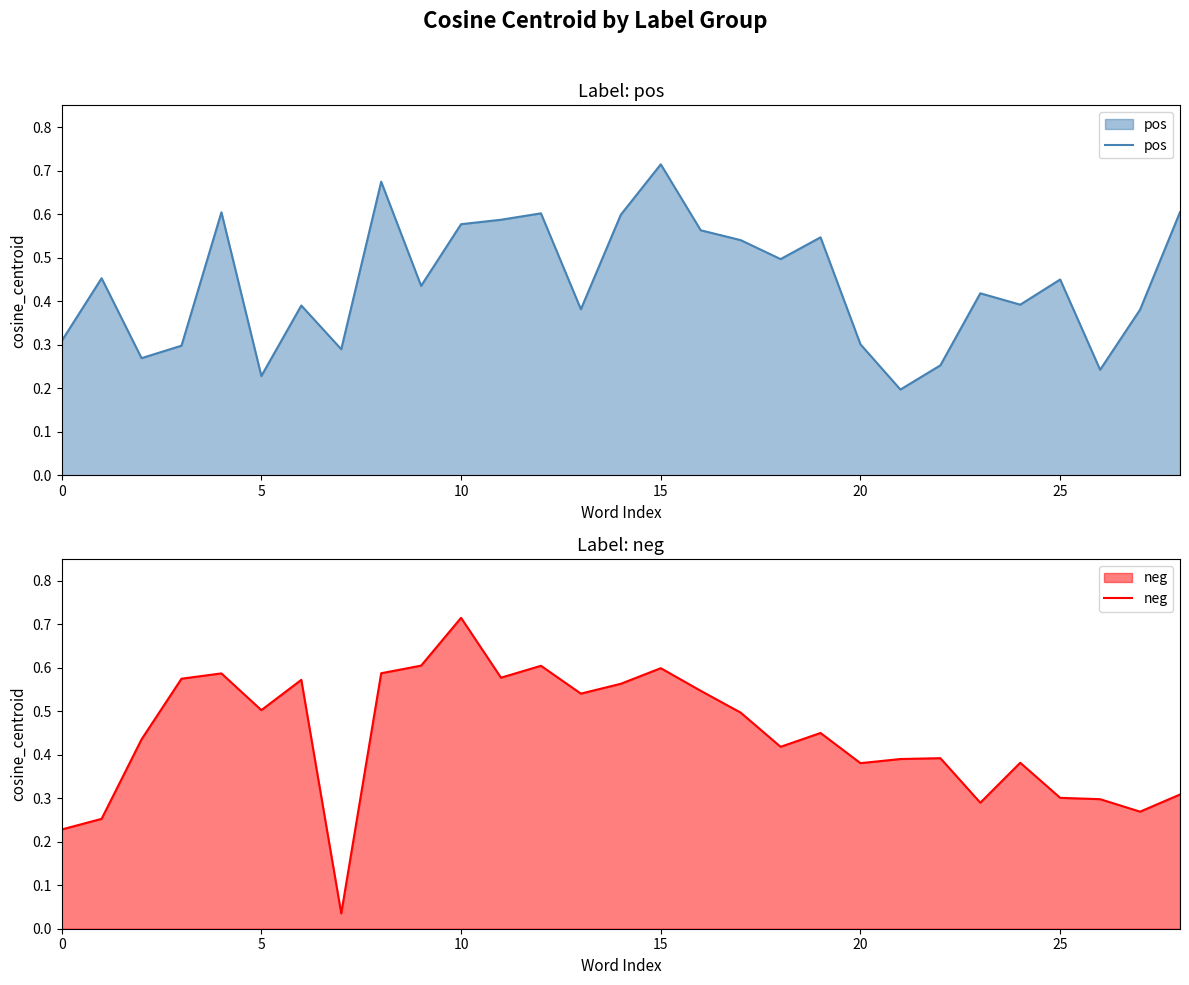

After their last crossing, which series has the higher values: pos or neg?

pos